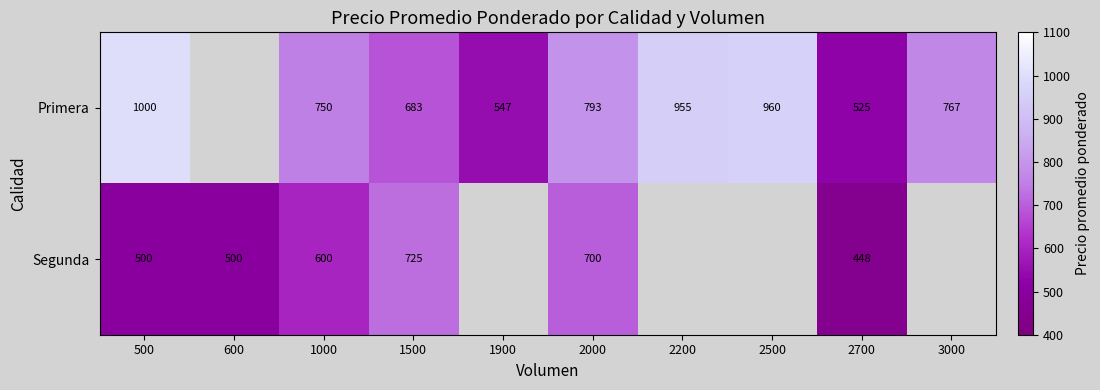

What is the sum of the Primera values at 1000 and 2700?

1275